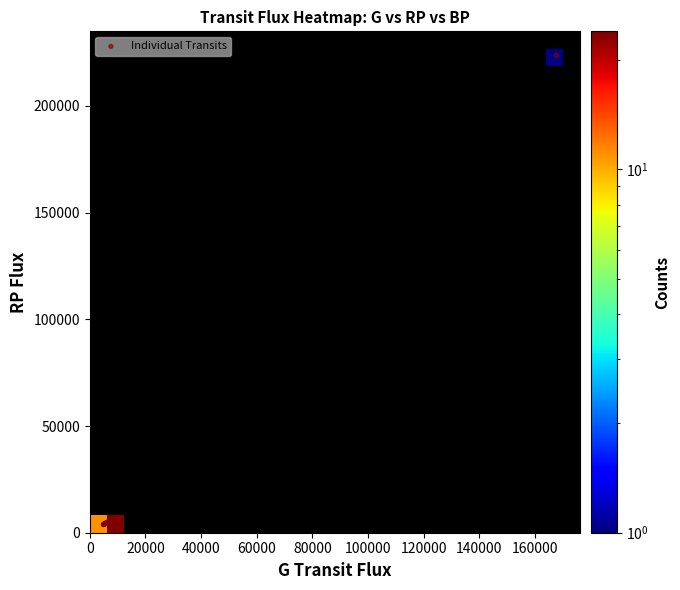

Reading left to right, what are all the values shown in this chart?

gTransitFlux: 5810.4	5737.5	8951.7	5048.7	8177.0	4934.0	7817.3	5456.4	8221.2	8060.9	167721.1	7201.5	9849.2	5391.8	7119.5	7155.5	7013.2	6190.6	7273.8	7773.2	4914.0	10692.6	11056.9	5229.9	5082.9	6131.2	7643.3	5326.3	5253.3	6324.8	6618.9	5601.8	6273.1	6264.1	10959.9	10668.3	7597.6
rpFlux: 4439.7	4433.2	6150.2	3994.4	5830.0	3819.9	5508.9	0.0	5962.5	5778.0	223792.1	5441.6	6662.5	4201.3	5346.1	5314.8	5335.7	4567.9	4631.8	5681.2	3834.1	6854.7	7281.9	3993.8	3983.2	4814.8	5651.5	4145.0	4211.8	4864.9	4804.0	4438.0	4927.6	4788.7	7078.6	6906.0	5541.8
bpFlux: 2698.2	2562.4	5766.4	2203.9	4025.0	2189.2	4016.2	0.0	4209.5	4104.1	167721.1	3497.8	5053.1	2364.2	3321.3	3448.4	3289.3	2974.7	4058.3	3806.4	2257.2	5957.7	6207.7	2269.1	2291.1	2809.5	3761.6	2421.9	2416.2	2840.1	3138.2	2467.8	2937.2	2962.1	6027.5	5781.6	3694.8